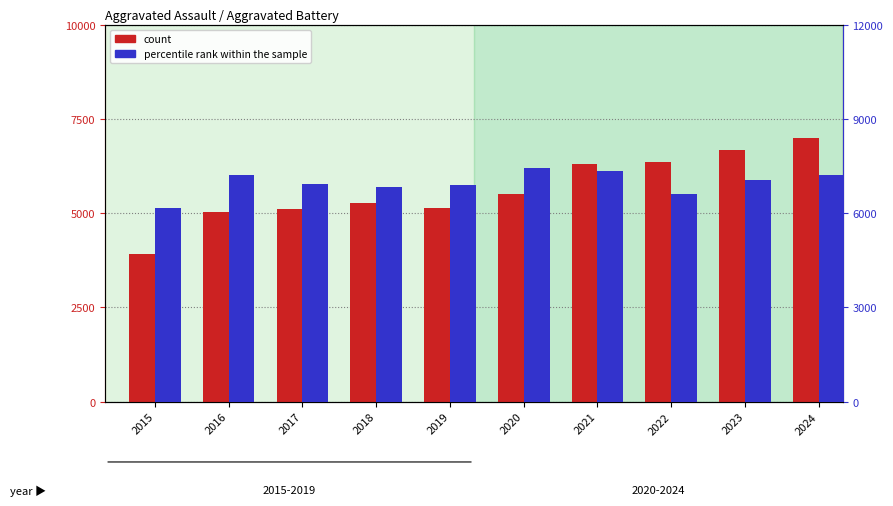

At how many categories does at least one series exceed 4456?

10